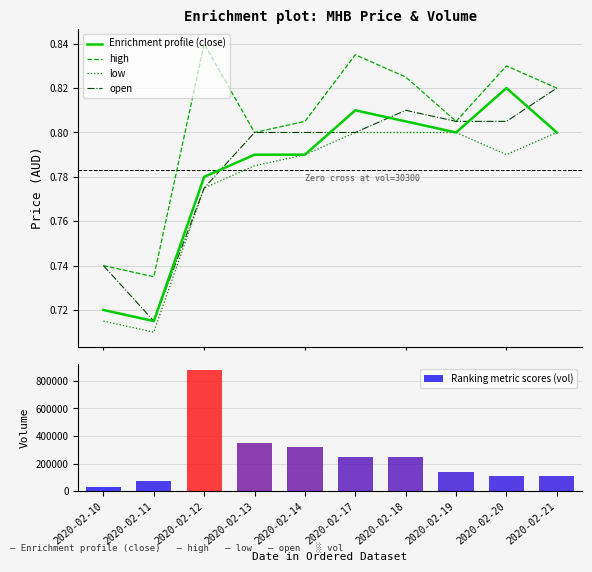

True or false: low has a value of 0.8 at 2020-02-17.

True